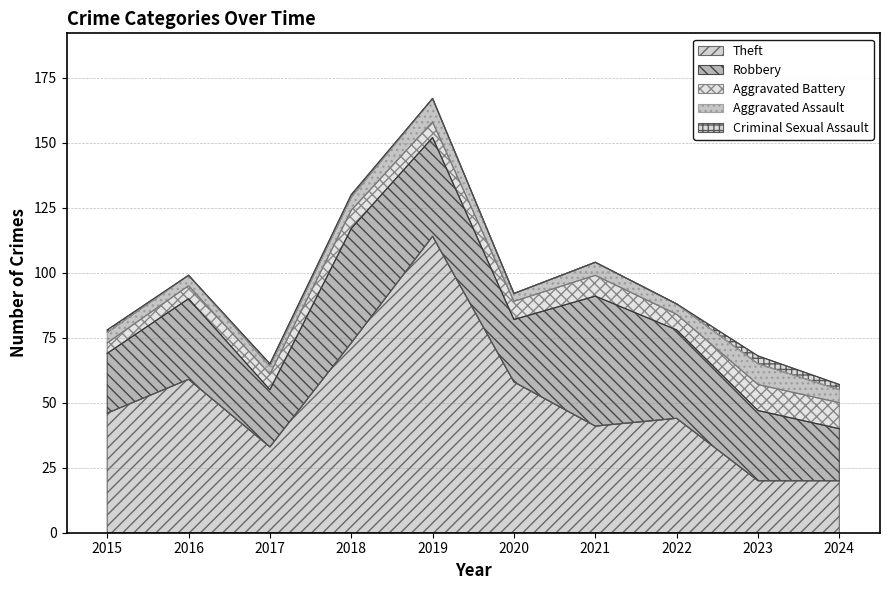

What is the value of the Robbery point at the 3rd from the left?

22